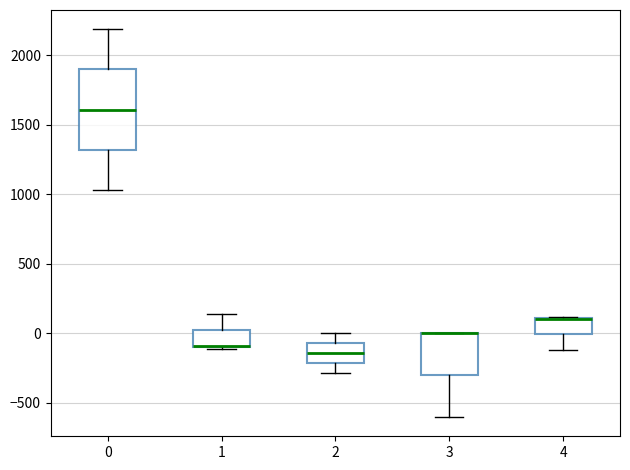

Reading left to right, transcribe this box plot: for each box, give where its median line is, the range the box spans, and where its two whiskers end, as read against the y-axis. The values are not printed on the chart, so give them approximately, as read against the axis.

0: median 1600, box 1300 to 1900, whiskers 1050 to 2200
1: median -100 (drawn on the box's lower edge), box -100 to 50, whiskers -100 to 150
2: median -150, box -200 to -50, whiskers -300 to 0
3: median 0 (drawn on the box's upper edge), box -300 to 0, whiskers -600 to 0
4: median 100 (drawn on the box's upper edge), box 0 to 100, whiskers -100 to 100